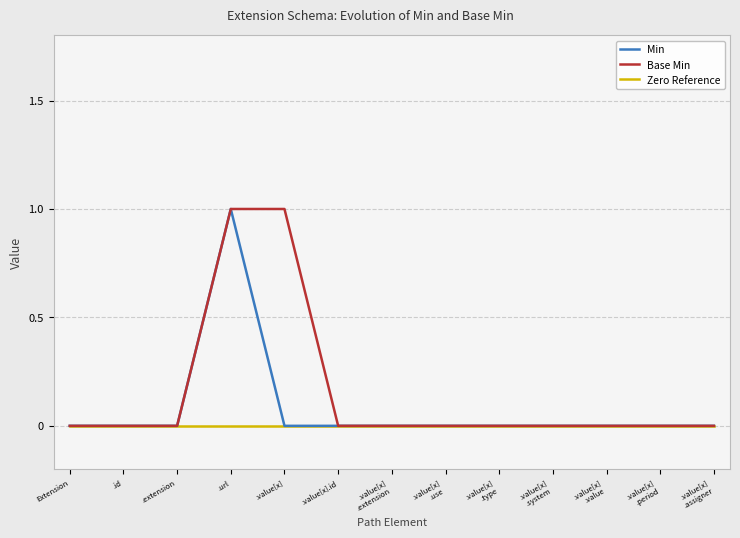

List the series in order of their overall mean, highest first.

Base Min, Min, Zero Reference